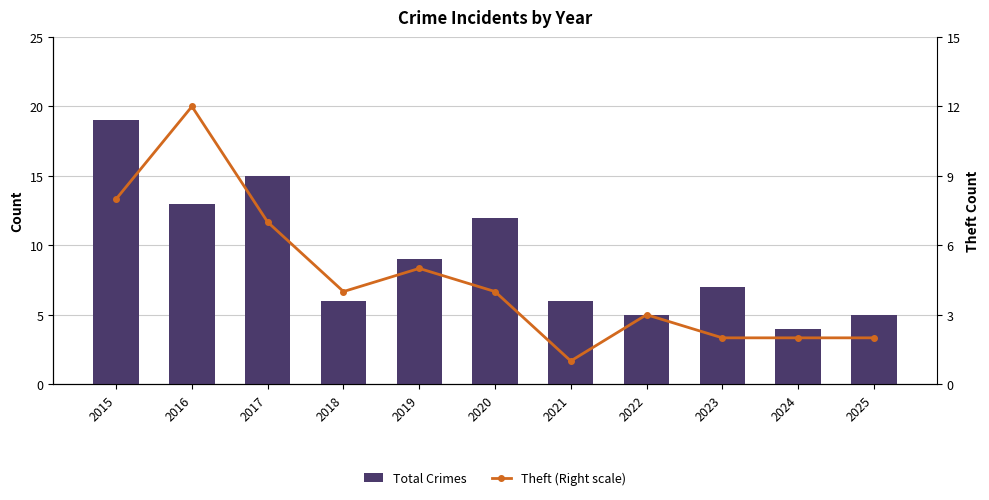

What are all the series names shown in the legend?

Total Crimes, Theft (Right scale)